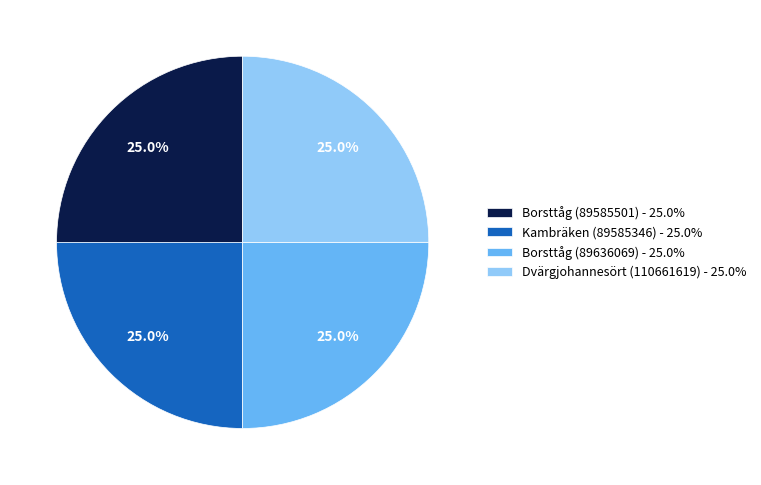

To the nearest percent, what portion does Borsttåg (89585501) represent?

25%